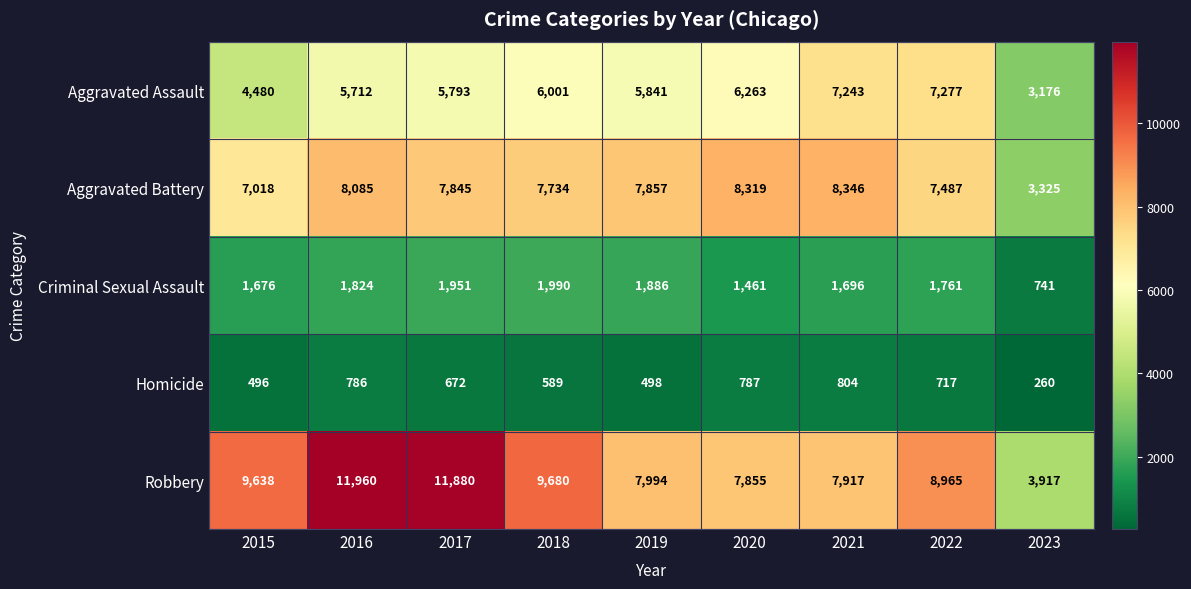

True or false: Homicide has a value of 787 at 2020.

True